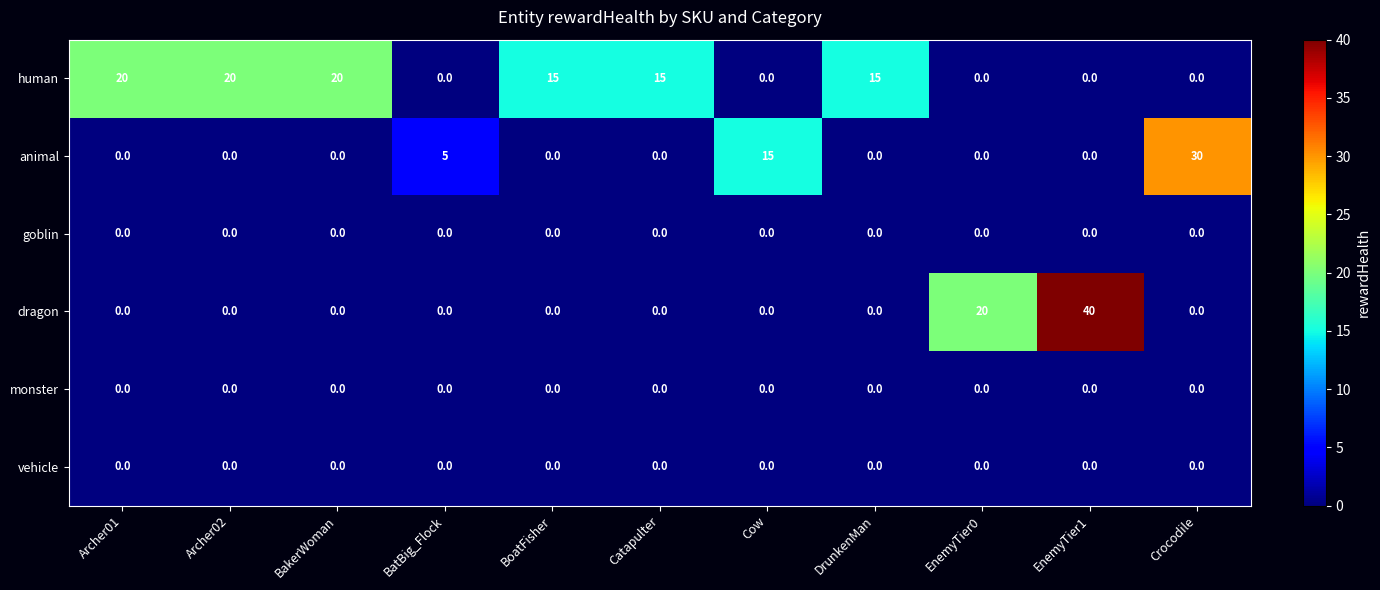

Which series has the widest spread of values?

dragon